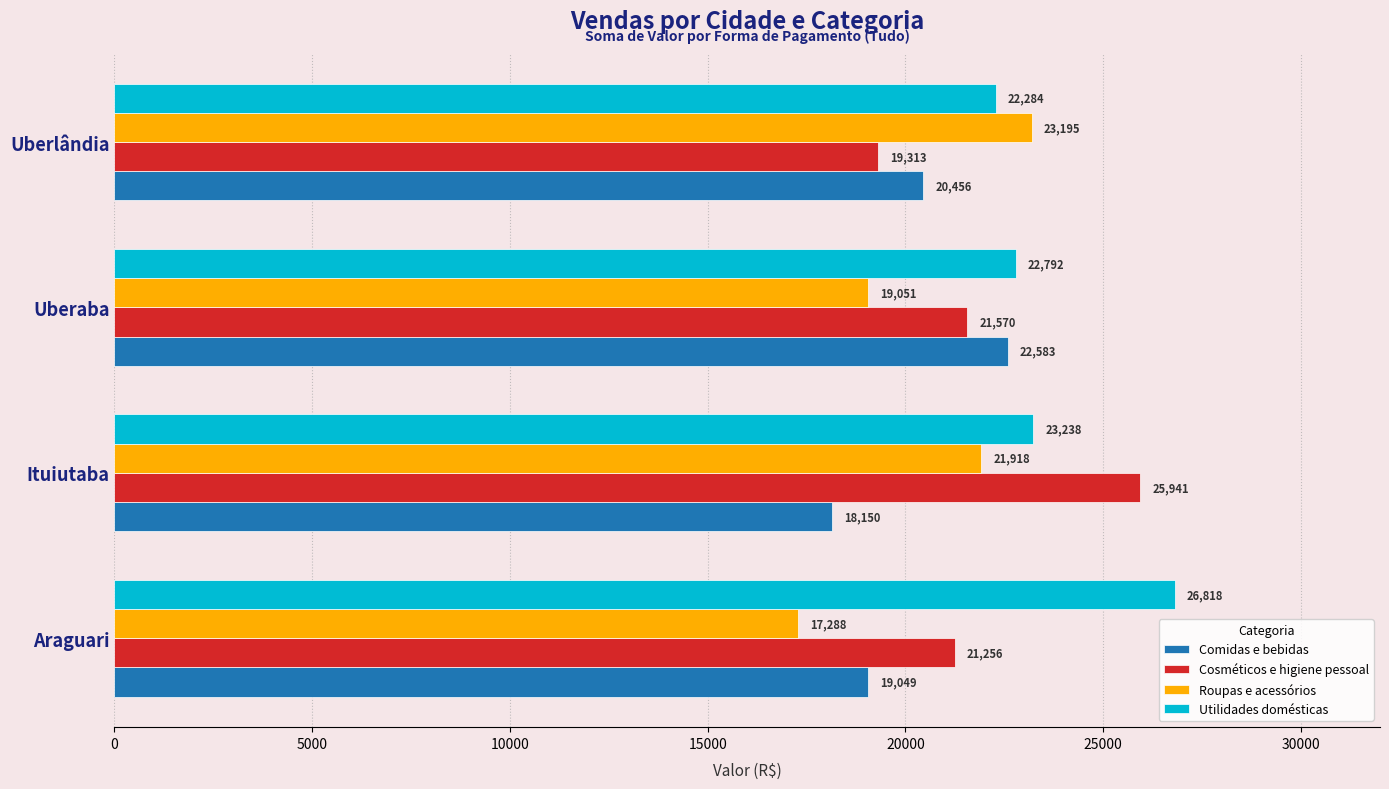

Which series changed the most between Araguari and Ituiutaba?

Cosméticos e higiene pessoal